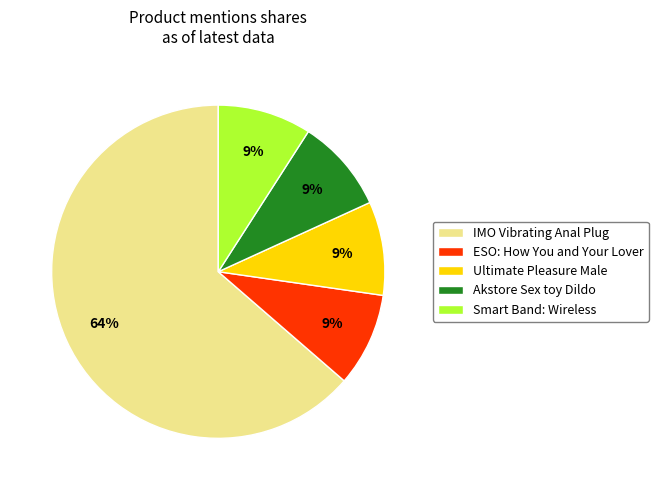

To the nearest percent, what percentage of the pie is IMO Vibrating Anal Plug?

64%